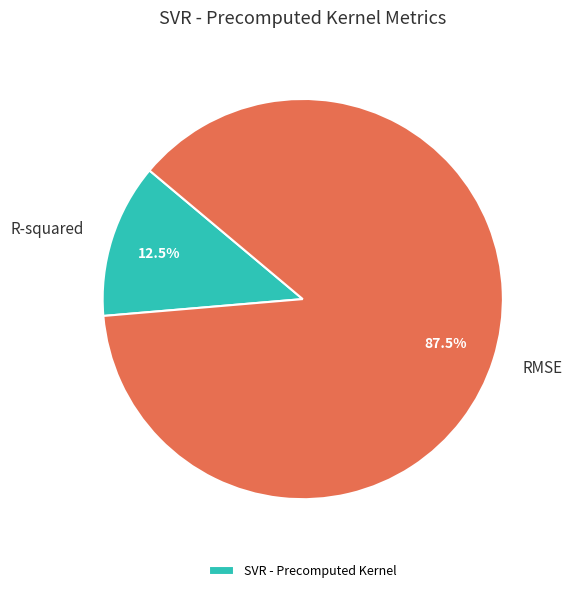

To the nearest percent, what is the average slice percentage?

50%